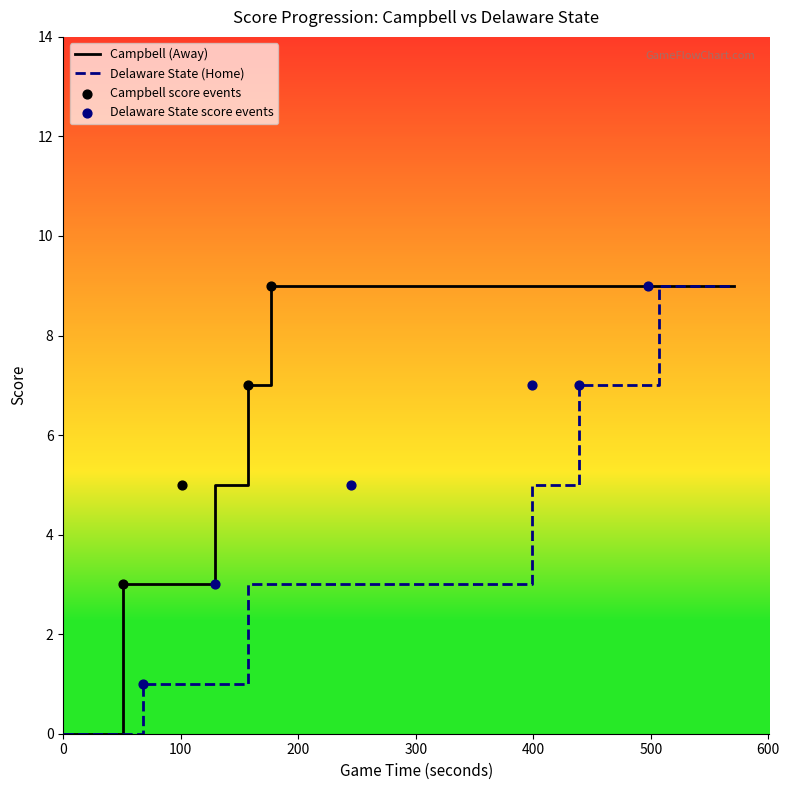

Which series has the largest Y range (max minus min)?

Away Score